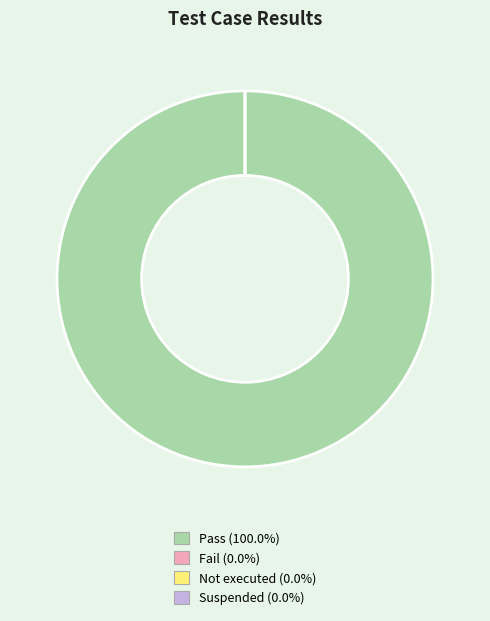

The Pass slice represents 86% of the pie. True or false?

False